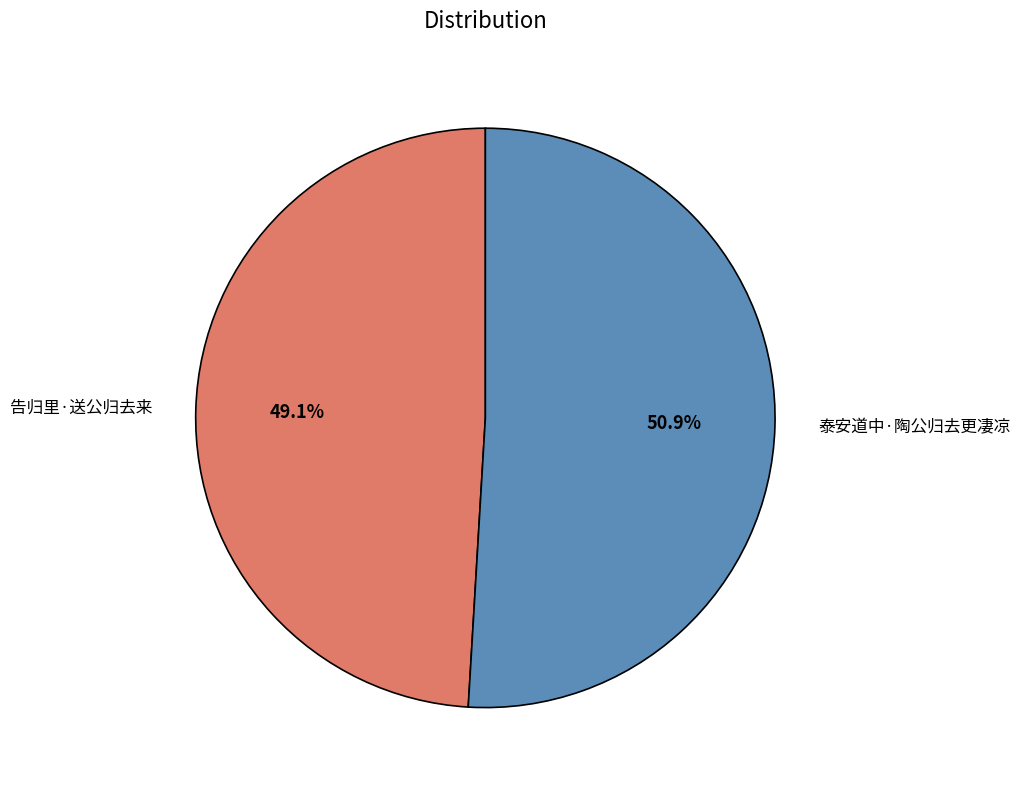

What percentage is the 泰安道中·陶公归去更凄凉 slice, to the nearest percent?

51%